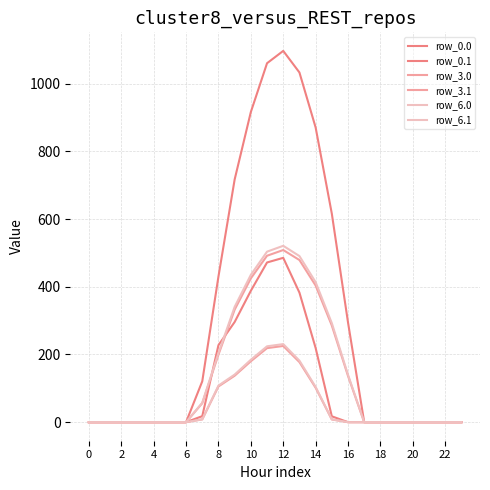

Count the number of data series in this chart.

6